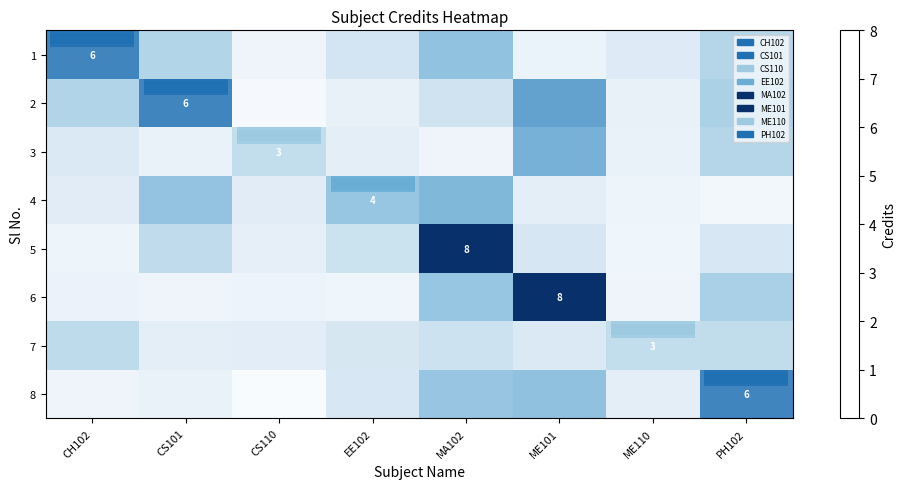

Which series has the largest range (max minus min)?

row_5